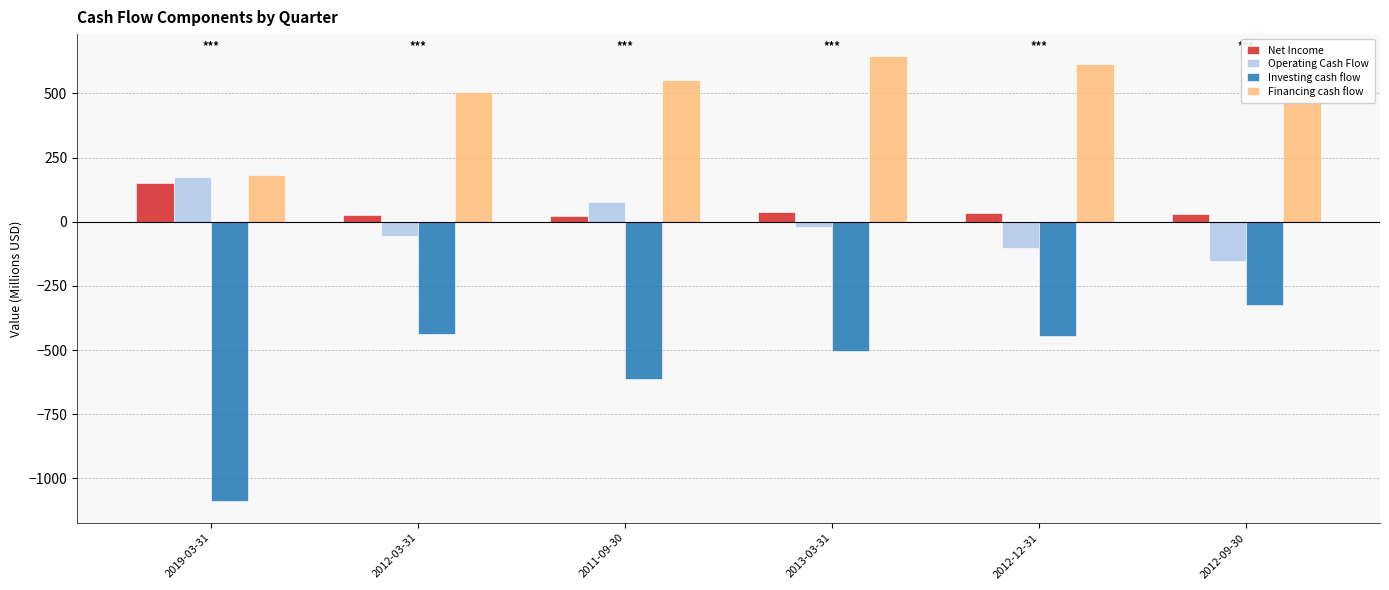

How many data points in Investing cash flow are less than -444?

4